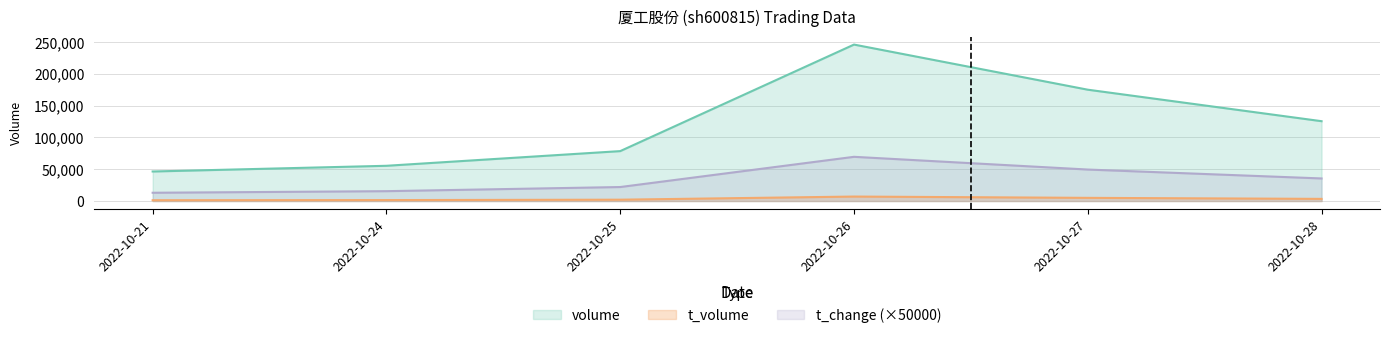

Which has a higher value, 2022-10-28 or 2022-10-25?

2022-10-28